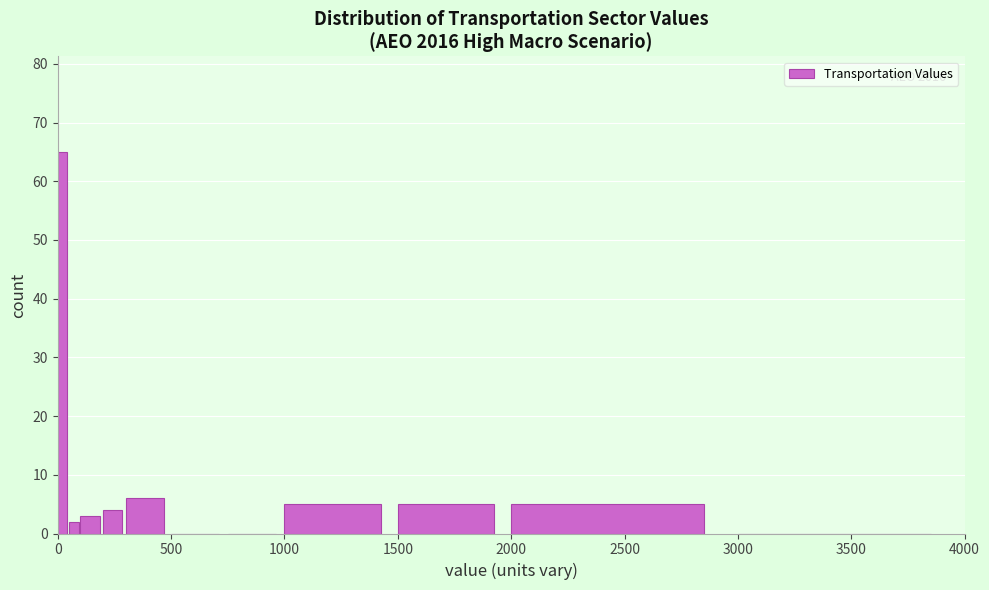

Around what value on the x-axis is the tallest bar? Give the approximate position of its centre, as read against the axis.

0